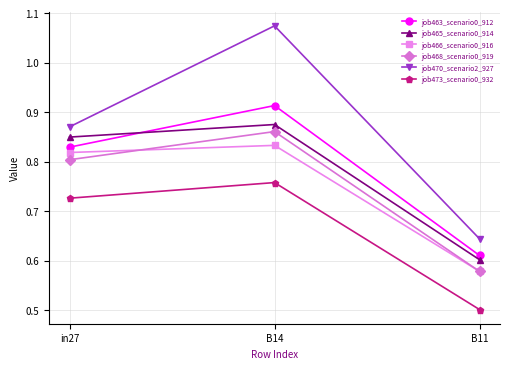

Which category has the highest value across all series?

B14